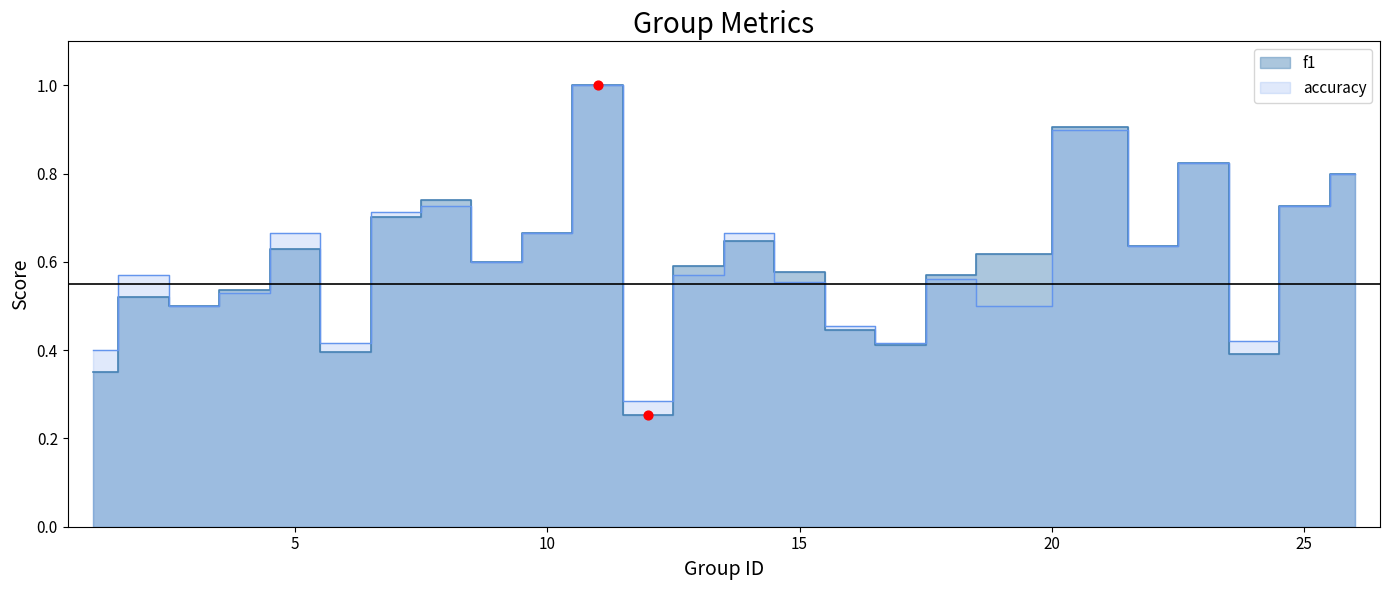

At which category is the sum across all series the highest?

11